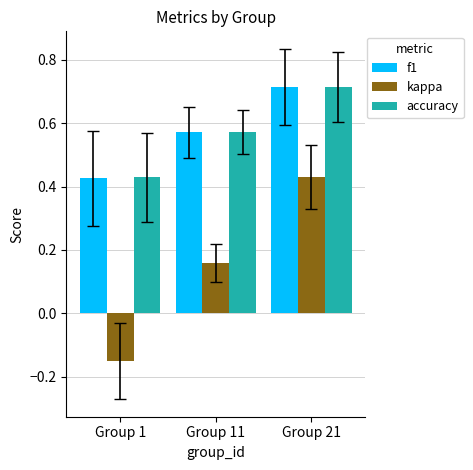

At which label is f1 closest to 0?

Group 1